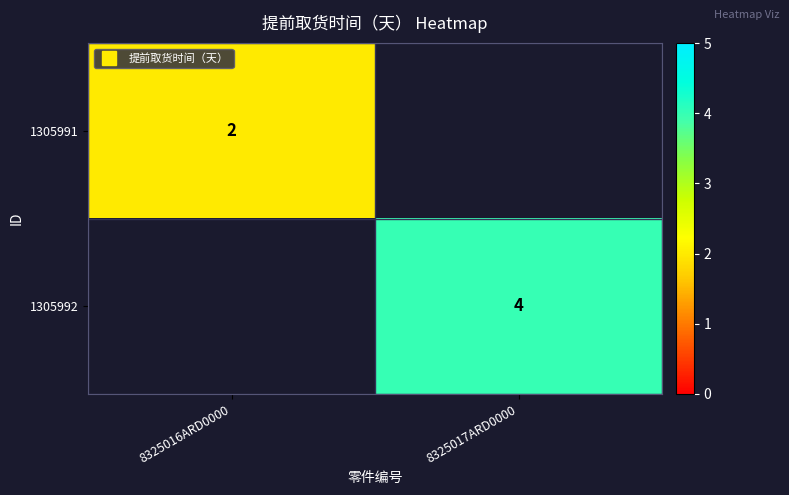

The value of 1305991 at 8325016ARD0000 is 2.0. True or false?

True